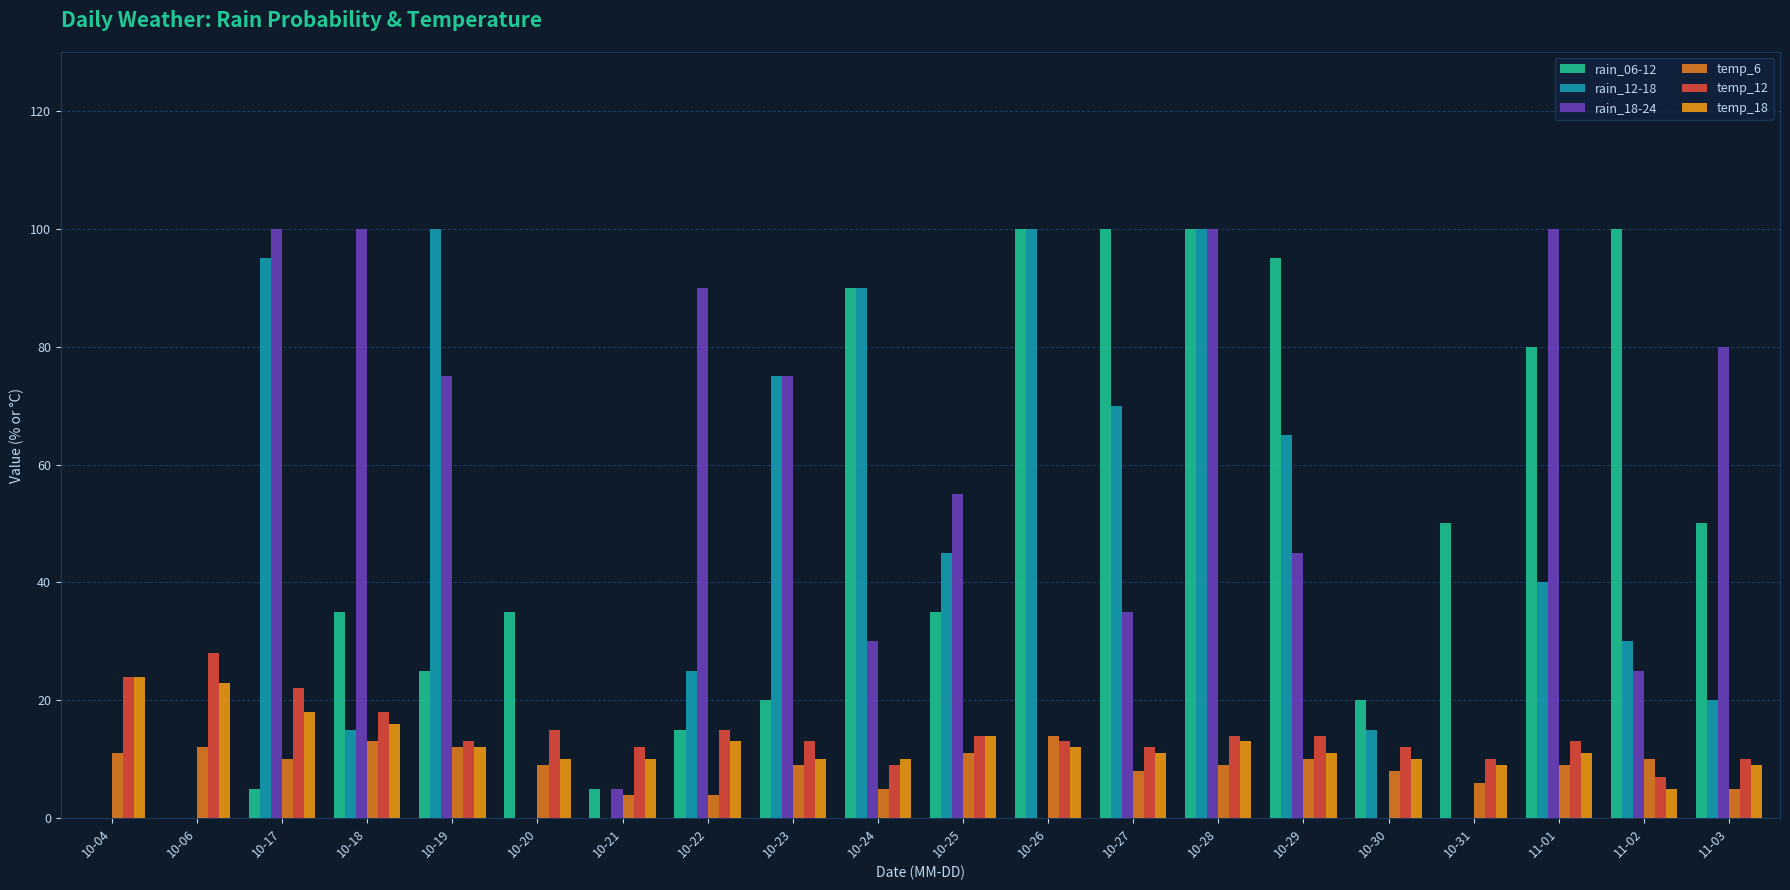

What is the difference between the maximum and second lowest values in the temp_18 series?

15